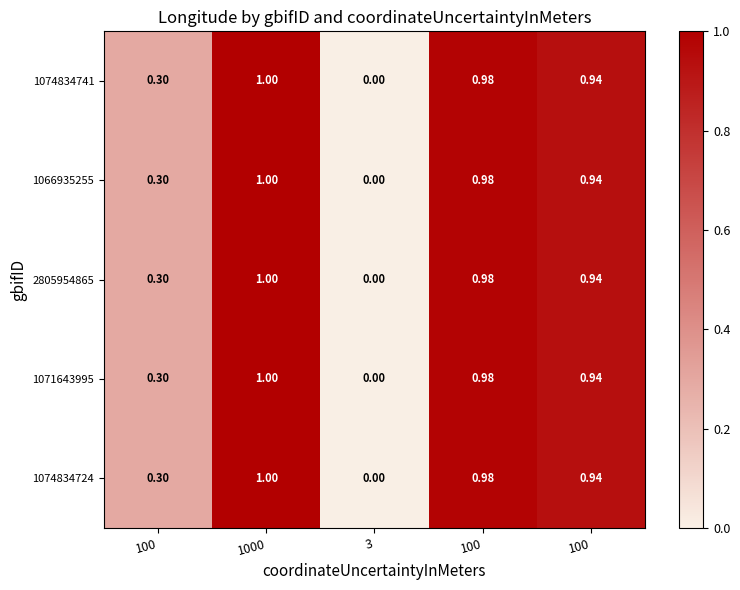

How many series are shown in this chart?

5